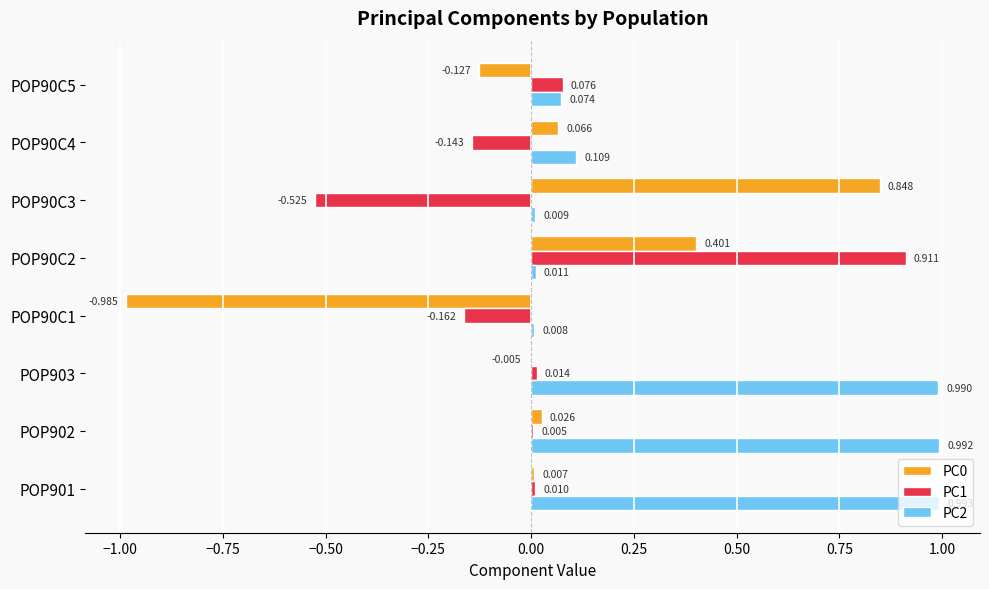

Is the value of PC1 at POP90C5 greater than the value of PC0 at POP90C4?

Yes